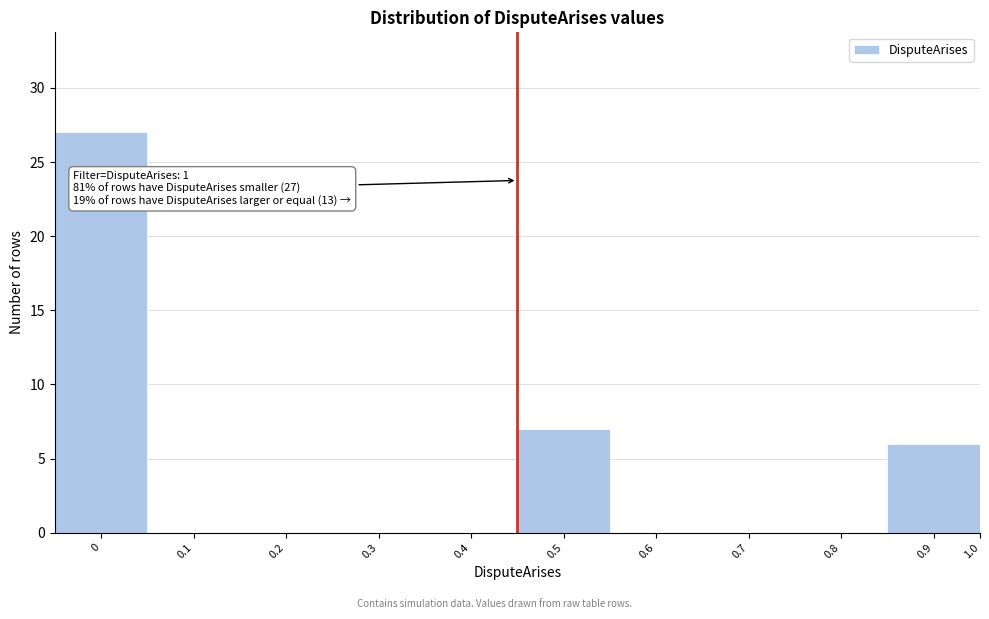

Reading left to right, extract all data points from this chart.

0=27	0.1=0	0.2=0	0.3=0	0.4=0	0.5=7	0.6=0	0.7=0	0.8=0	0.9=6